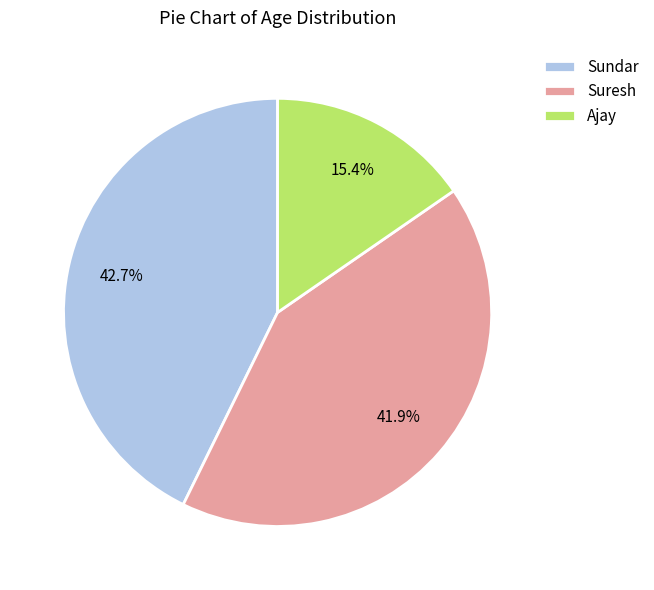

Which category has the biggest portion of the pie?

Sundar